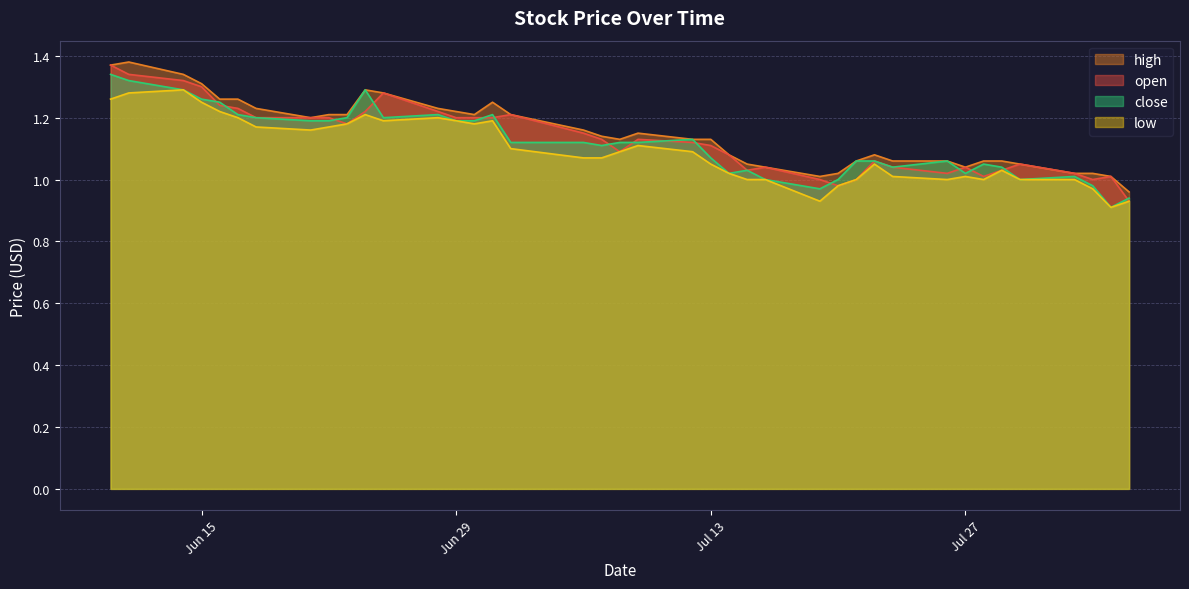

The open series shows 1.1 at 2021-07-14. True or false?

True